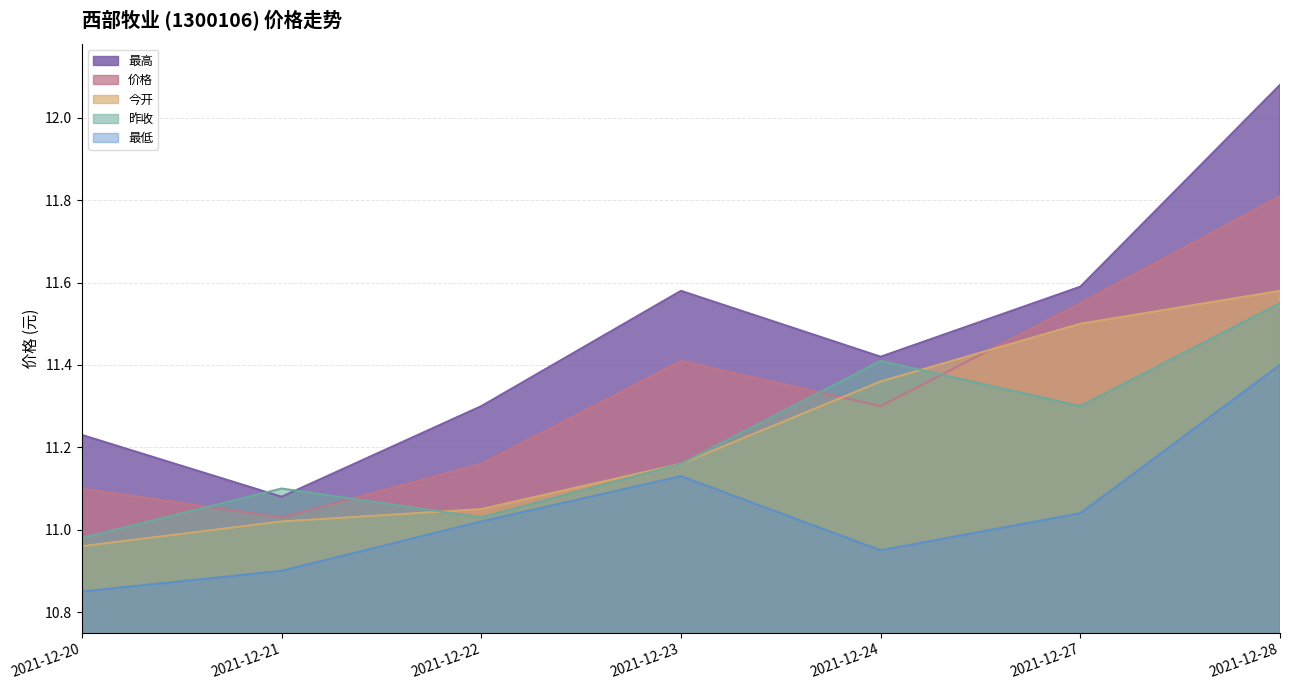

True or false: 最高 has a value of 12.1 at 2021-12-28.

True